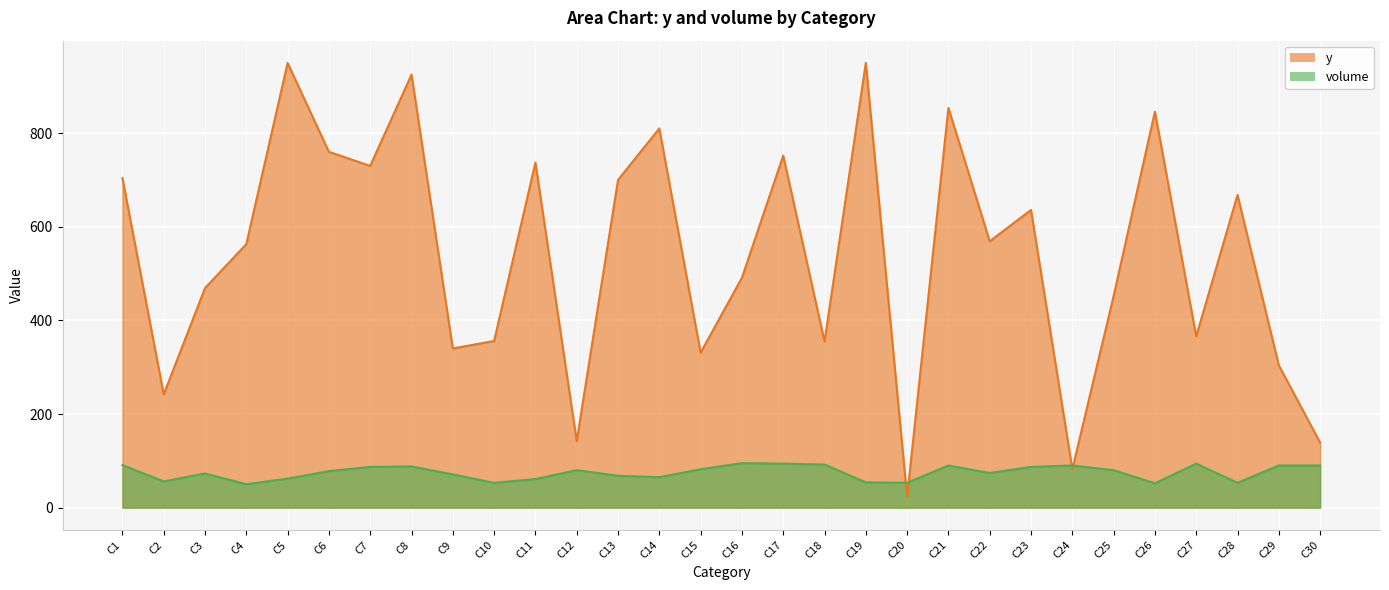

What is the minimum value for volume?

50